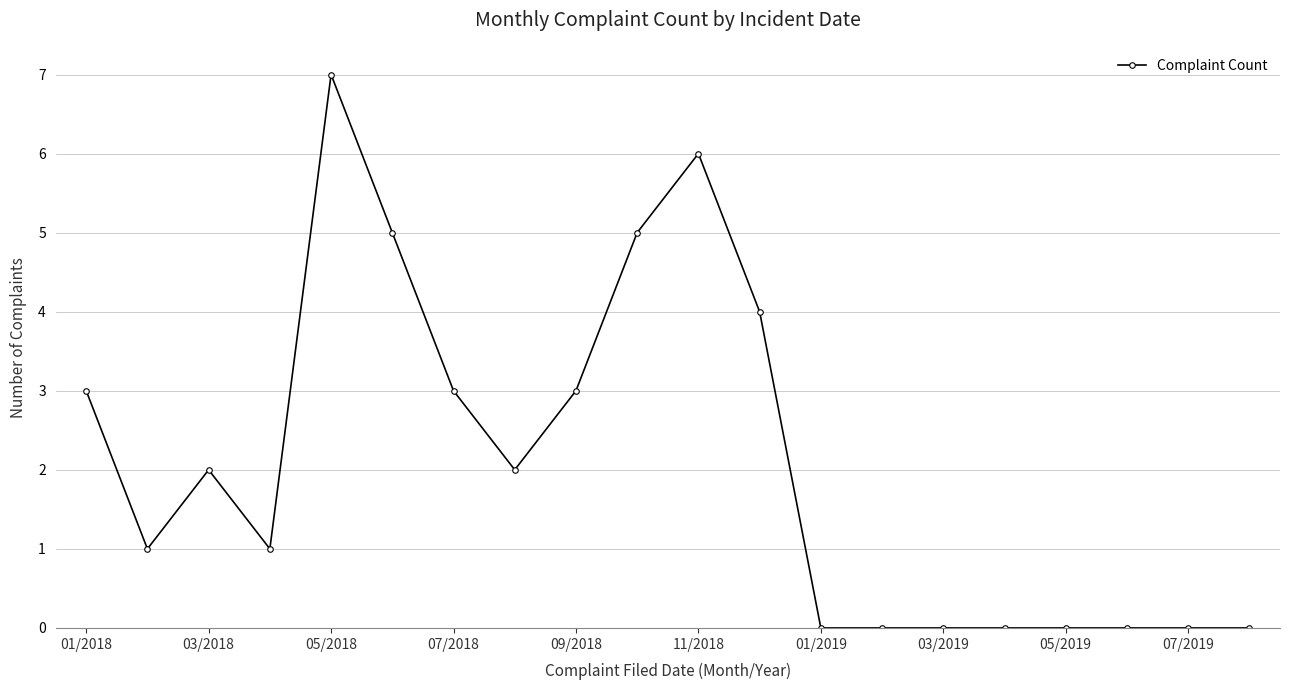

How many lines are shown in the chart?

1